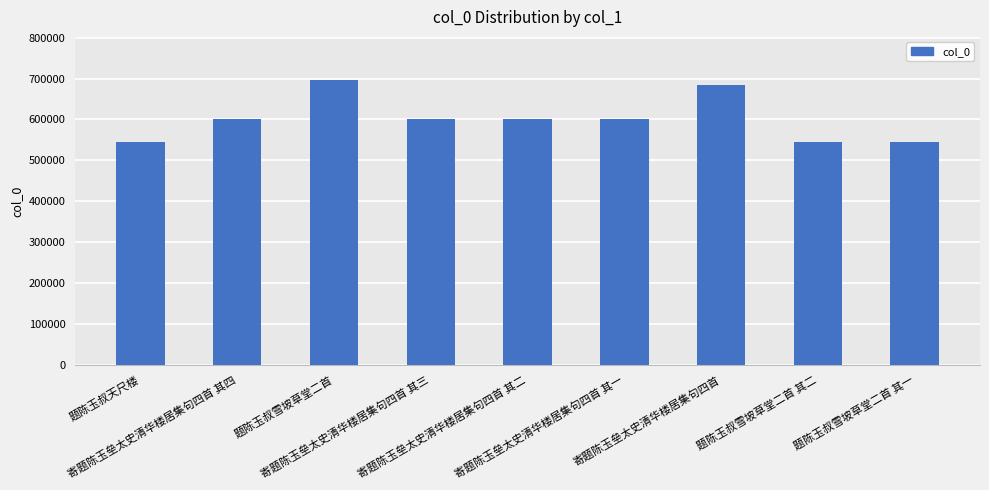

What is the minimum value shown in the chart?

544965